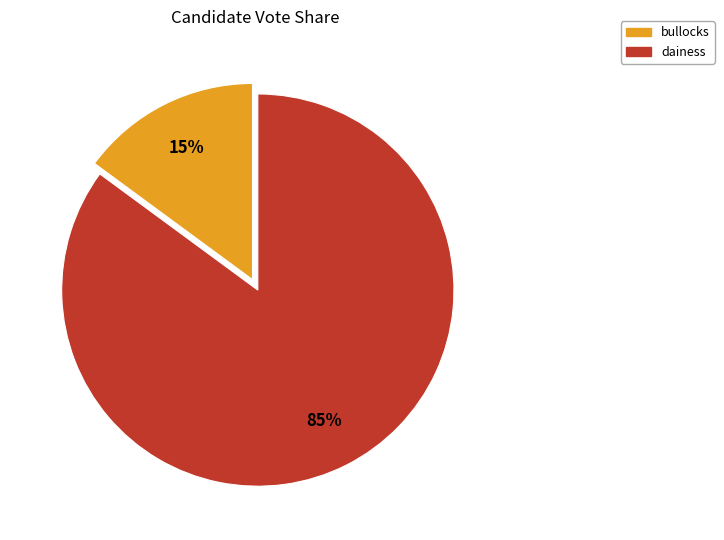

The bullocks slice represents 21% of the pie. True or false?

False